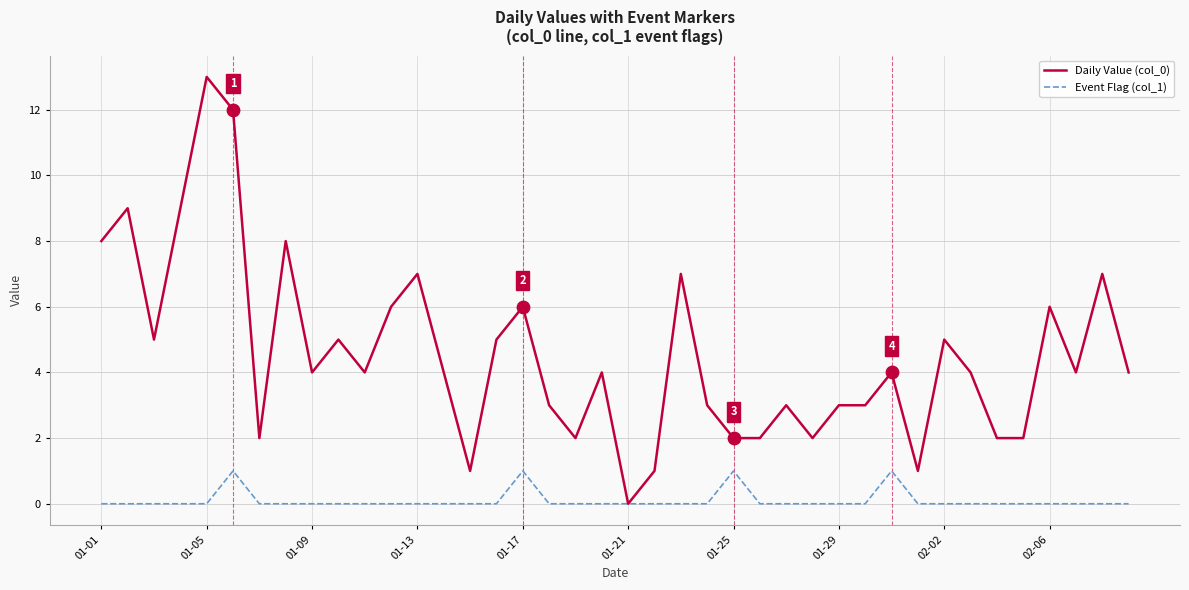

Which series has the largest total across all categories?

Daily Value (col_0)